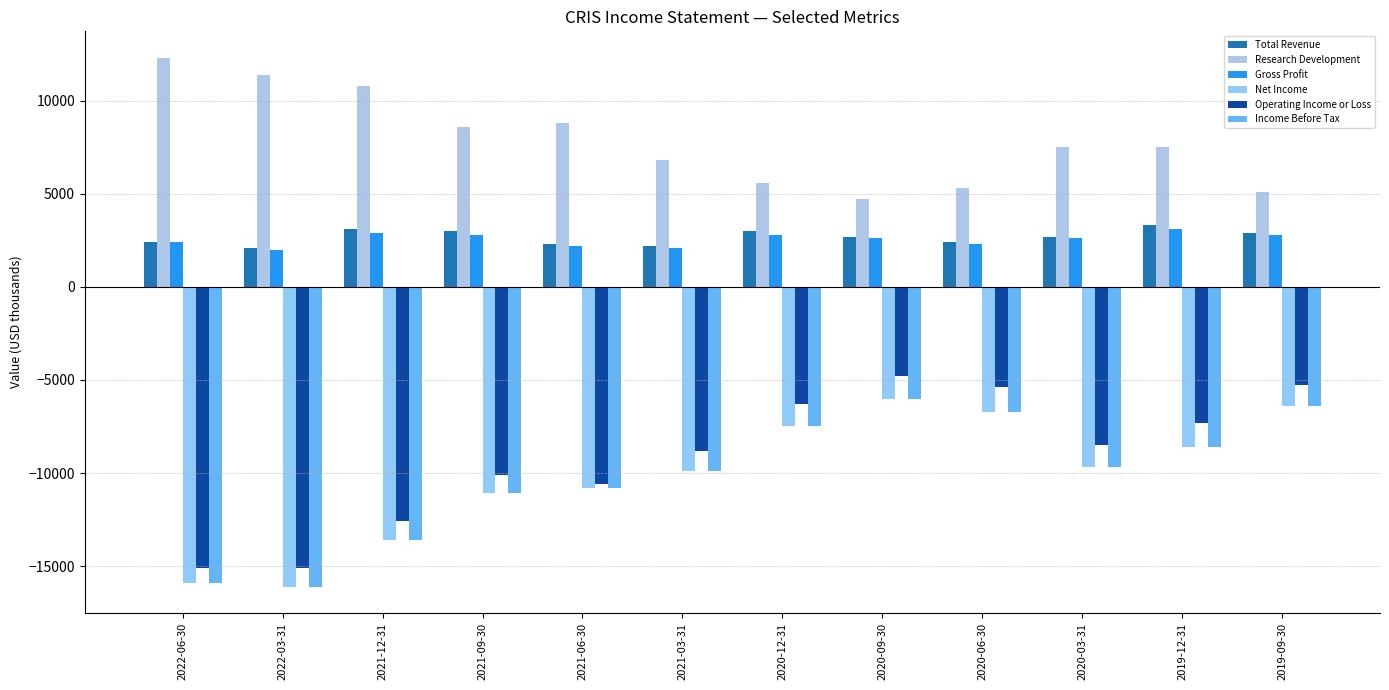

Reading left to right, list all the values displayed in this chart.

Total Revenue: 2022-06-30=2400	2022-03-31=2100	2021-12-31=3100	2021-09-30=3000	2021-06-30=2300	2021-03-31=2200	2020-12-31=3000	2020-09-30=2700	2020-06-30=2400	2020-03-31=2700	2019-12-31=3300	2019-09-30=2900
Research Development: 2022-06-30=12300	2022-03-31=11400	2021-12-31=10800	2021-09-30=8600	2021-06-30=8800	2021-03-31=6800	2020-12-31=5600	2020-09-30=4700	2020-06-30=5300	2020-03-31=7500	2019-12-31=7500	2019-09-30=5100
Gross Profit: 2022-06-30=2400	2022-03-31=2000	2021-12-31=2900	2021-09-30=2800	2021-06-30=2200	2021-03-31=2100	2020-12-31=2800	2020-09-30=2600	2020-06-30=2300	2020-03-31=2600	2019-12-31=3100	2019-09-30=2800
Net Income: 2022-06-30=-15900	2022-03-31=-16100	2021-12-31=-13600	2021-09-30=-11100	2021-06-30=-10800	2021-03-31=-9900	2020-12-31=-7500	2020-09-30=-6000	2020-06-30=-6700	2020-03-31=-9700	2019-12-31=-8600	2019-09-30=-6400
Operating Income or Loss: 2022-06-30=-15100	2022-03-31=-15100	2021-12-31=-12600	2021-09-30=-10100	2021-06-30=-10600	2021-03-31=-8800	2020-12-31=-6300	2020-09-30=-4800	2020-06-30=-5400	2020-03-31=-8500	2019-12-31=-7300	2019-09-30=-5300
Income Before Tax: 2022-06-30=-15900	2022-03-31=-16100	2021-12-31=-13600	2021-09-30=-11100	2021-06-30=-10800	2021-03-31=-9900	2020-12-31=-7500	2020-09-30=-6000	2020-06-30=-6700	2020-03-31=-9700	2019-12-31=-8600	2019-09-30=-6400